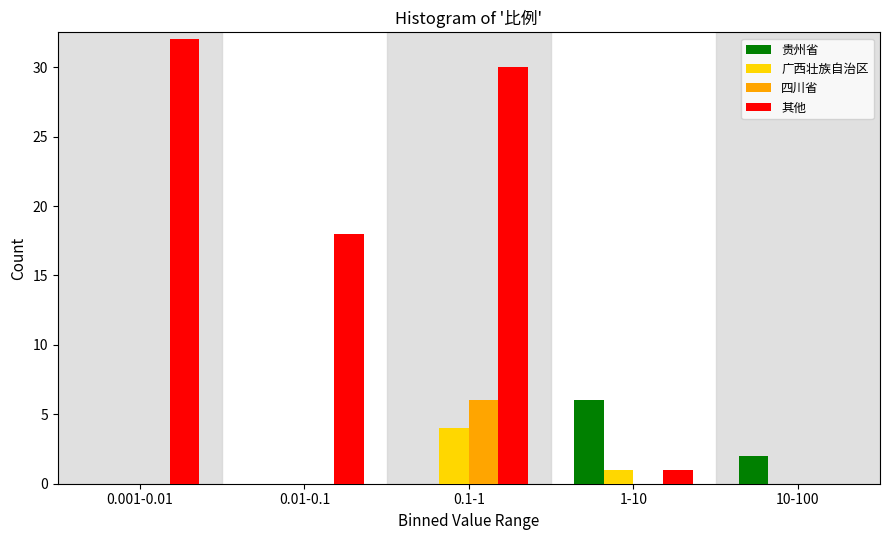

Reading right to left, list all the values displayed in this chart.

贵州省: 10-100=2	1-10=6	0.1-1=0	0.01-0.1=0	0.001-0.01=0
广西壮族自治区: 10-100=0	1-10=1	0.1-1=4	0.01-0.1=0	0.001-0.01=0
四川省: 10-100=0	1-10=0	0.1-1=6	0.01-0.1=0	0.001-0.01=0
其他: 10-100=0	1-10=1	0.1-1=30	0.01-0.1=18	0.001-0.01=32